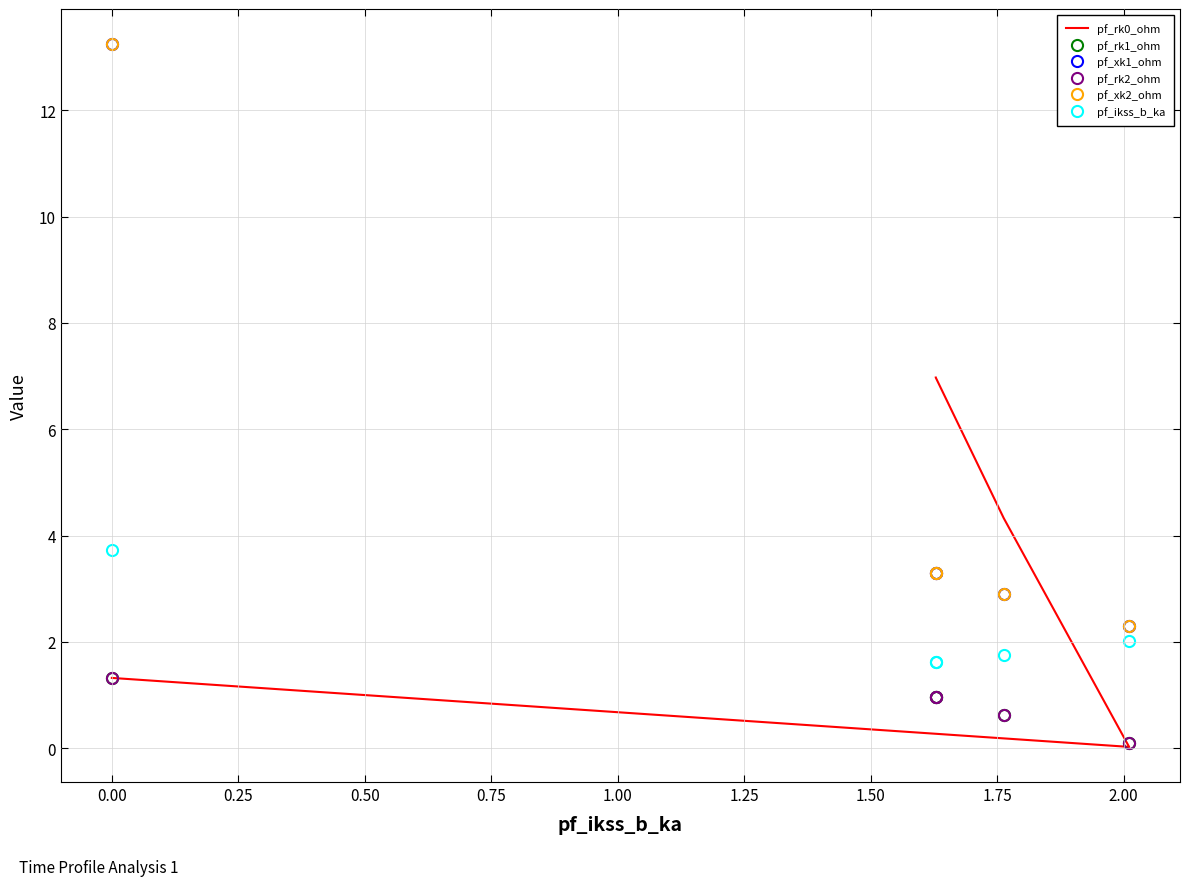

What are all the series names shown in the legend?

pf_rk0_ohm, pf_rk1_ohm, pf_xk1_ohm, pf_rk2_ohm, pf_xk2_ohm, pf_ikss_b_ka